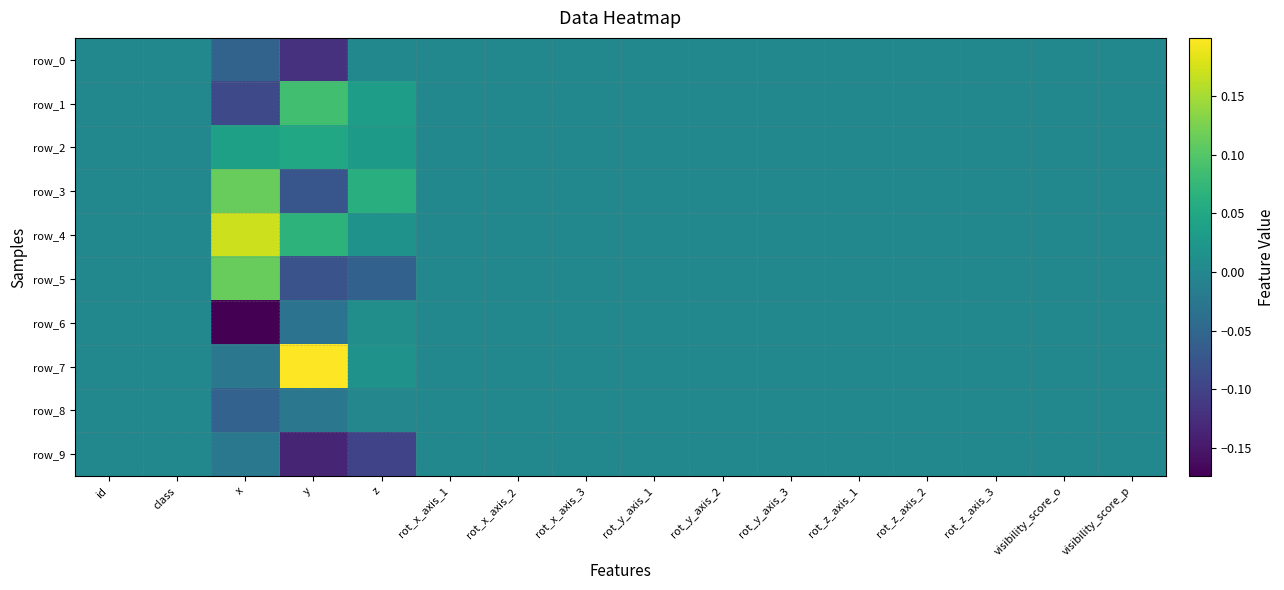

Reading right to left, list all the values displayed in this chart.

row_0: 0.0	0.0	0.0	0.0	0.0	0.0	0.0	0.0	0.0	0.0	0.0	0.0	-0.1	-0.1	0.0	0.0
row_1: 0.0	0.0	0.0	0.0	0.0	0.0	0.0	0.0	0.0	0.0	0.0	0.0	0.1	-0.1	0.0	0.0
row_2: 0.0	0.0	0.0	0.0	0.0	0.0	0.0	0.0	0.0	0.0	0.0	0.0	0.0	0.0	0.0	0.0
row_3: 0.0	0.0	0.0	0.0	0.0	0.0	0.0	0.0	0.0	0.0	0.0	0.1	-0.1	0.1	0.0	0.0
row_4: 0.0	0.0	0.0	0.0	0.0	0.0	0.0	0.0	0.0	0.0	0.0	0.0	0.1	0.2	0.0	0.0
row_5: 0.0	0.0	0.0	0.0	0.0	0.0	0.0	0.0	0.0	0.0	0.0	-0.1	-0.1	0.1	0.0	0.0
row_6: 0.0	0.0	0.0	0.0	0.0	0.0	0.0	0.0	0.0	0.0	0.0	0.0	-0.0	-0.2	0.0	0.0
row_7: 0.0	0.0	0.0	0.0	0.0	0.0	0.0	0.0	0.0	0.0	0.0	0.0	0.2	-0.0	0.0	0.0
row_8: 0.0	0.0	0.0	0.0	0.0	0.0	0.0	0.0	0.0	0.0	0.0	-0.0	-0.0	-0.1	0.0	0.0
row_9: 0.0	0.0	0.0	0.0	0.0	0.0	0.0	0.0	0.0	0.0	0.0	-0.1	-0.1	-0.0	0.0	0.0